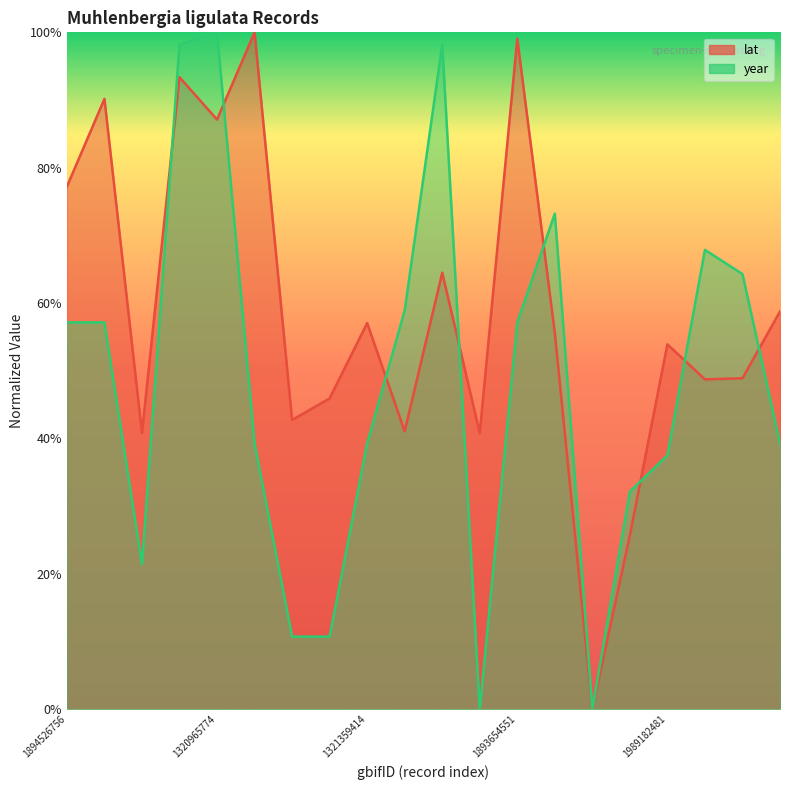

Does the chart have visible grid lines?

No